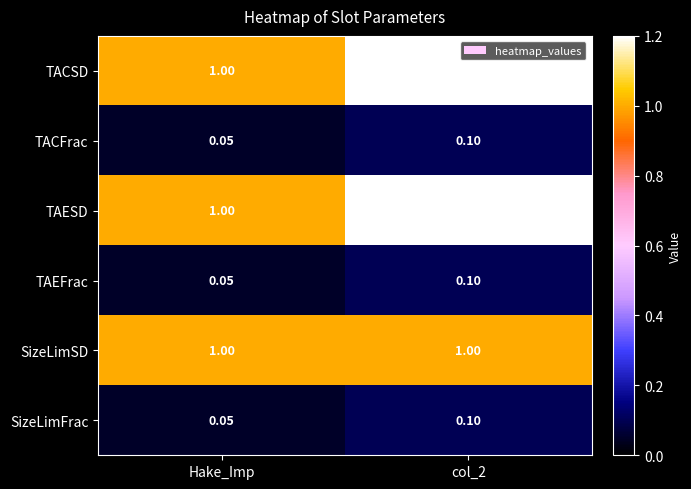

Is the value of TAEFrac at Hake_Imp greater than the value of TAESD at col_2?

No